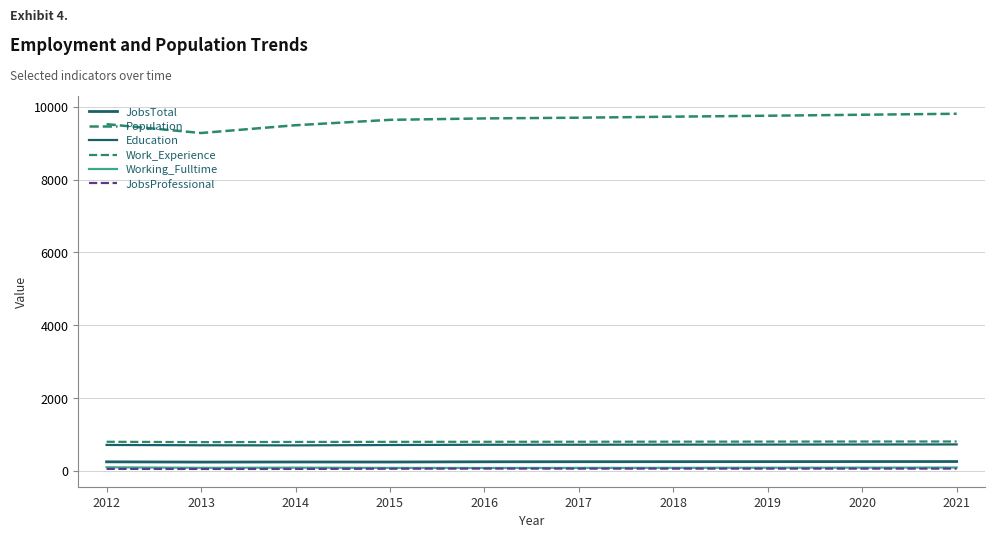

Does the chart display data point markers on the line(s)?

No